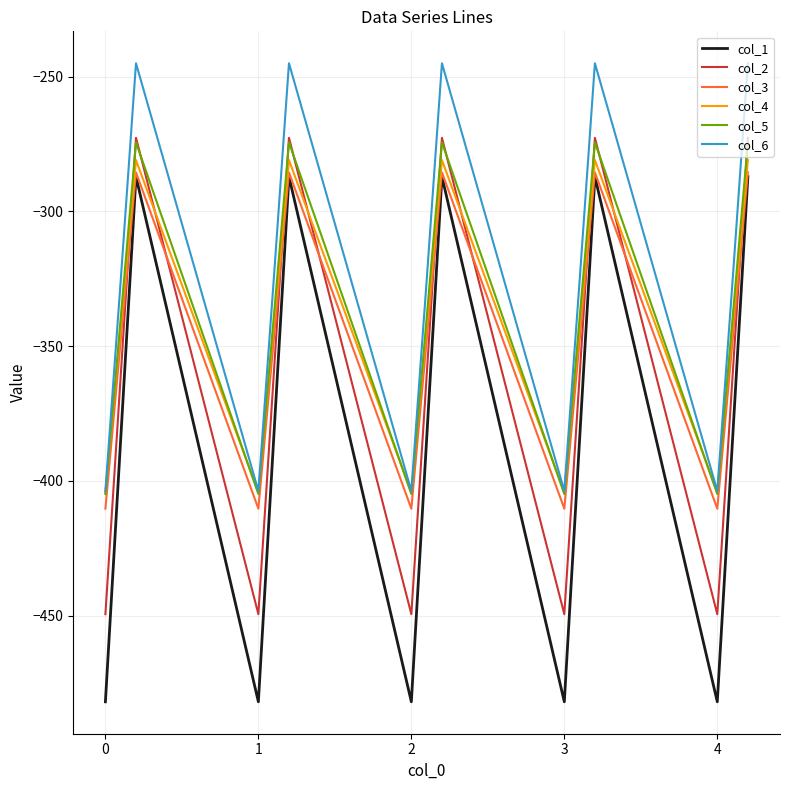

What is the lowest value of the col_2 series?

-449.5